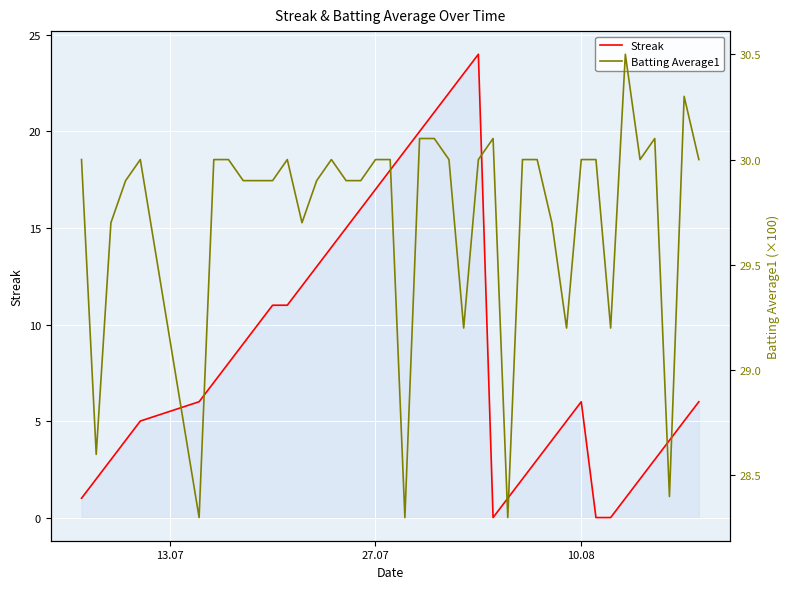

Does the chart display data point markers on the line(s)?

No